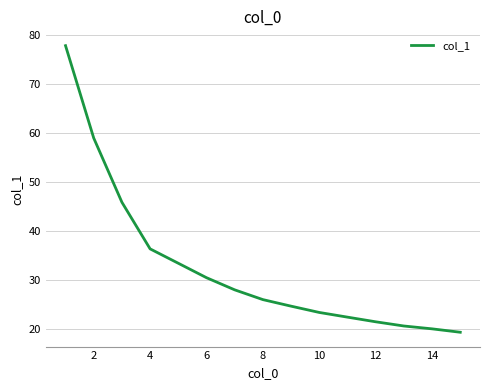

What is the greatest value displayed?

77.9